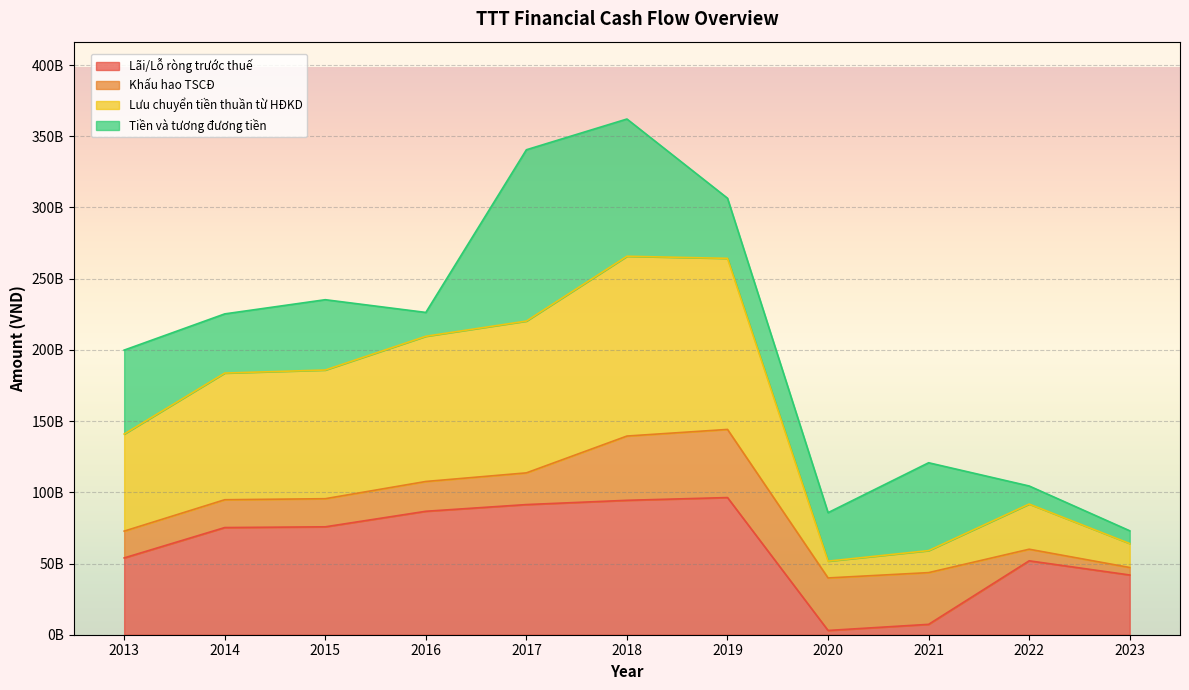

What are all the series names shown in the legend?

Lãi/Lỗ ròng trước thuế, Khấu hao TSCĐ, Lưu chuyển tiền thuần từ HĐKD, Tiền và tương đương tiền